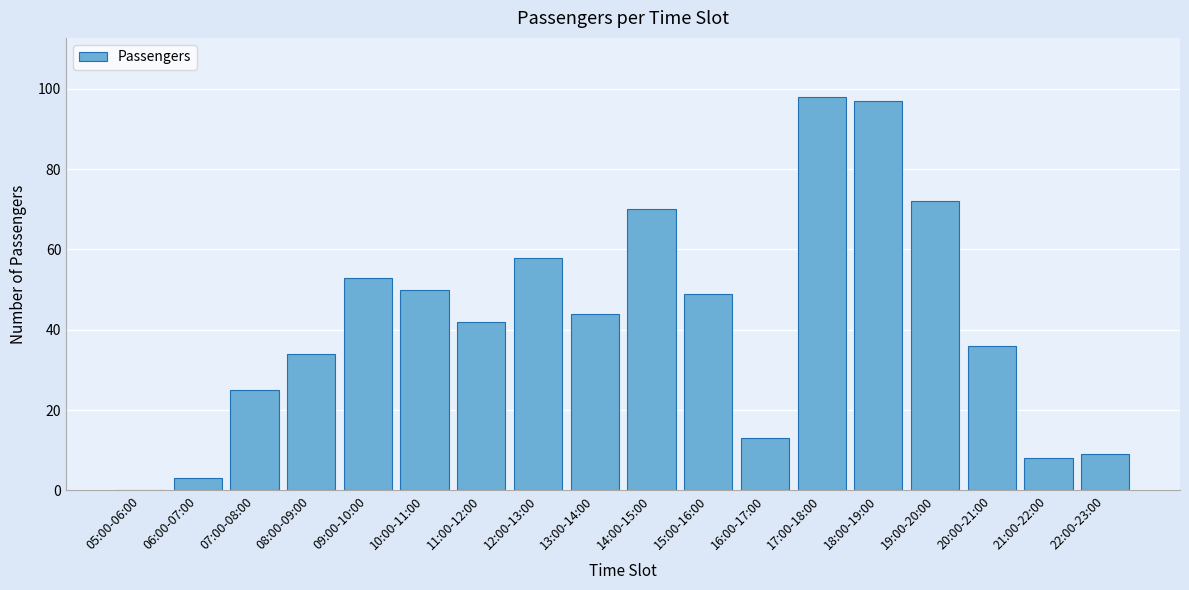

Reading right to left, transcribe all the data shown in this chart.

22:00-23:00=9	21:00-22:00=8	20:00-21:00=36	19:00-20:00=72	18:00-19:00=97	17:00-18:00=98	16:00-17:00=13	15:00-16:00=49	14:00-15:00=70	13:00-14:00=44	12:00-13:00=58	11:00-12:00=42	10:00-11:00=50	09:00-10:00=53	08:00-09:00=34	07:00-08:00=25	06:00-07:00=3	05:00-06:00=0